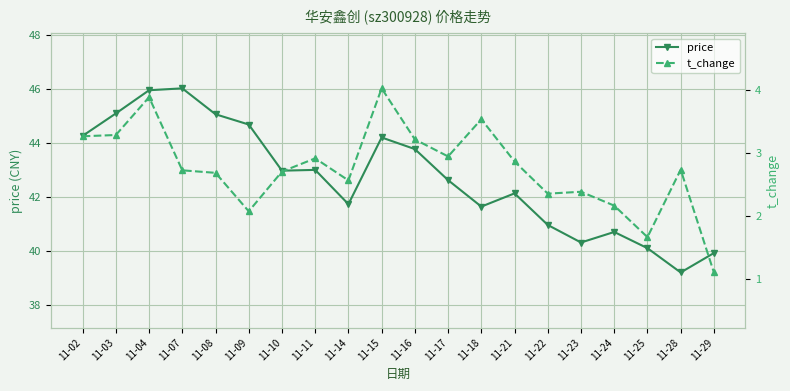

Is the value of price at 11-21 greater than the value of t_change at 11-23?

Yes